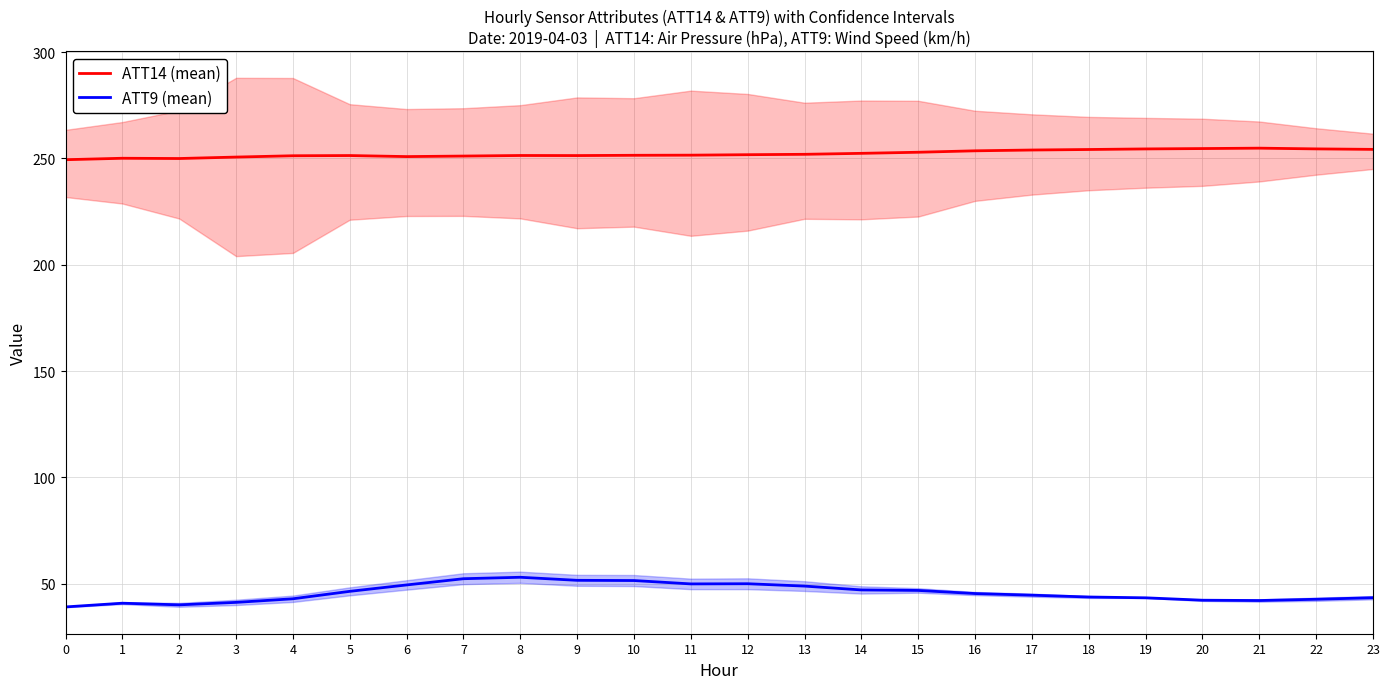

True or false: ATT9 (mean) and ATT14 (mean) intersect in this chart.

False